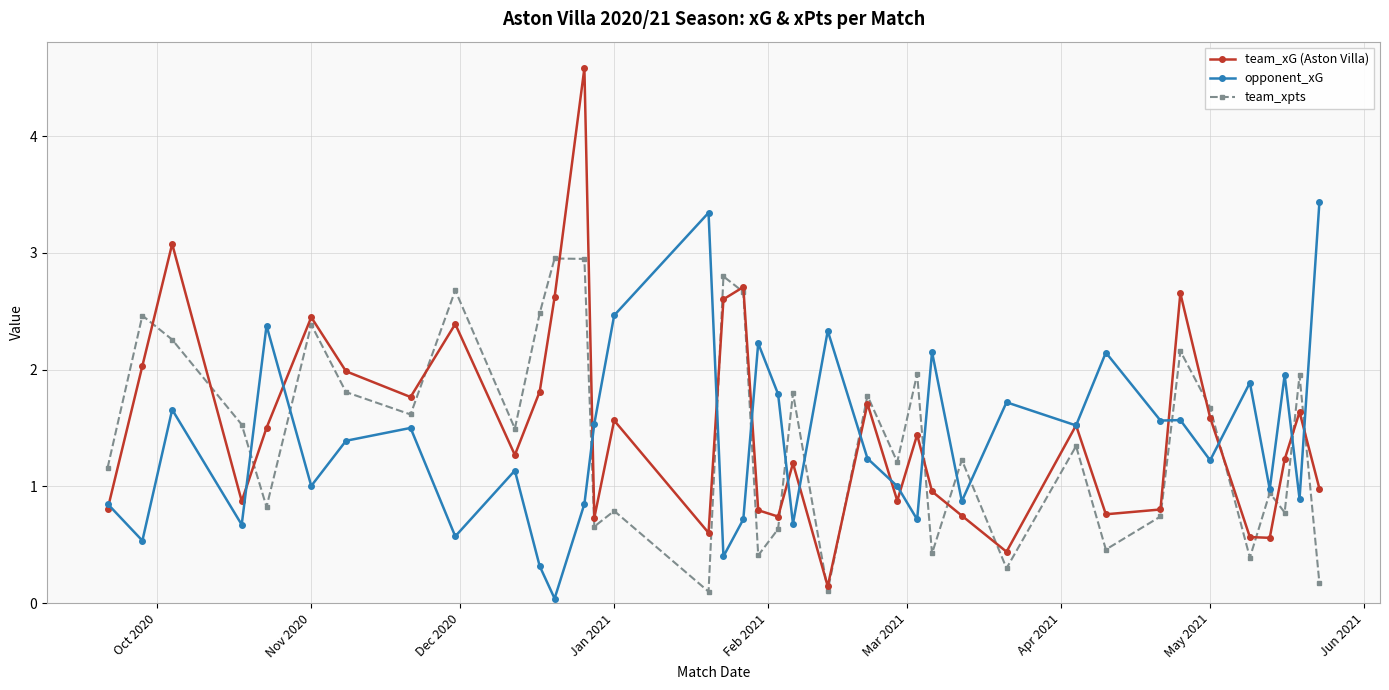

What is the maximum value for opponent_xG?

3.4